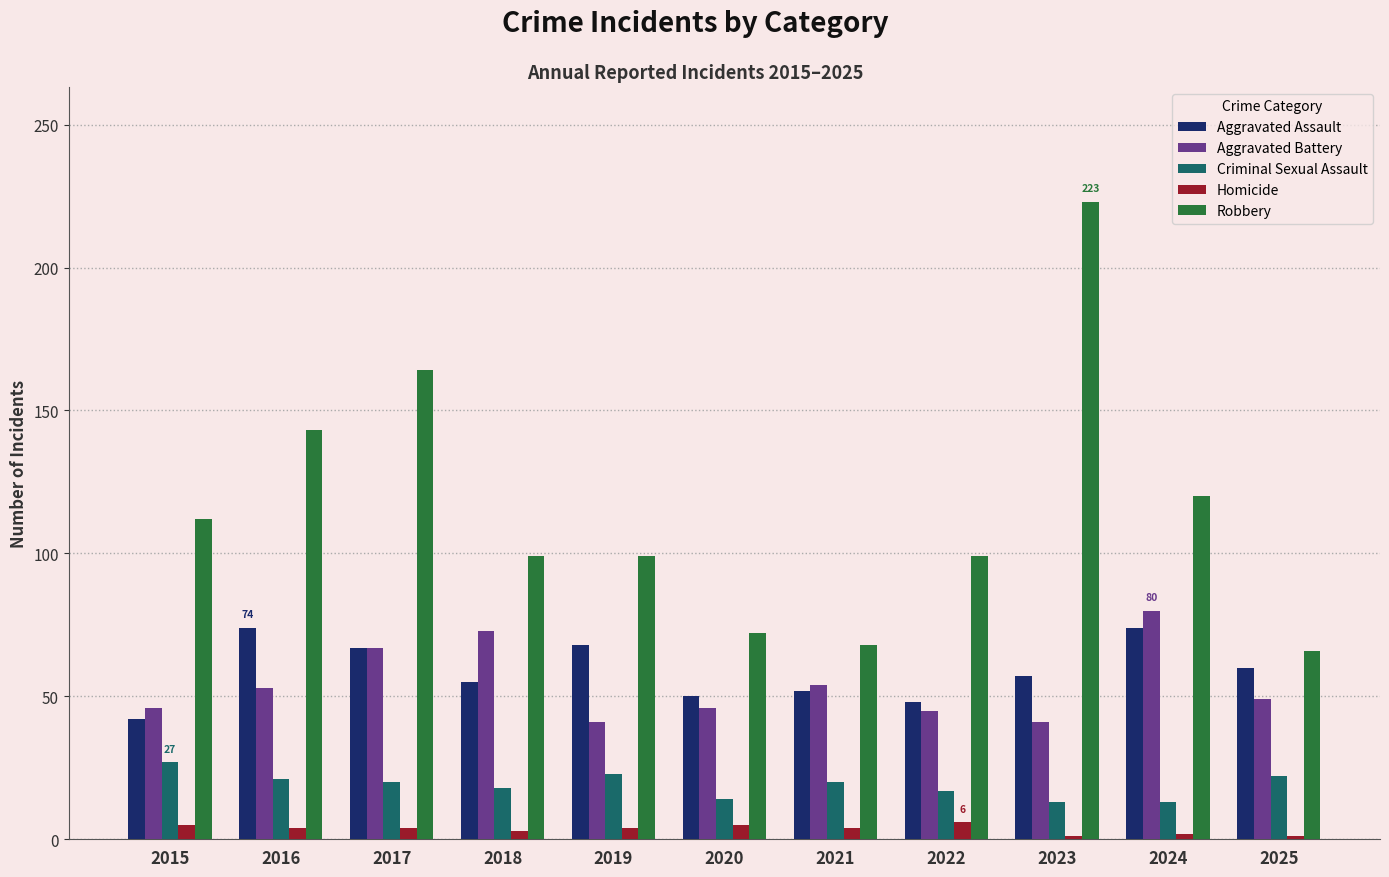

Which series changed the most between 2021 and 2022?

Robbery